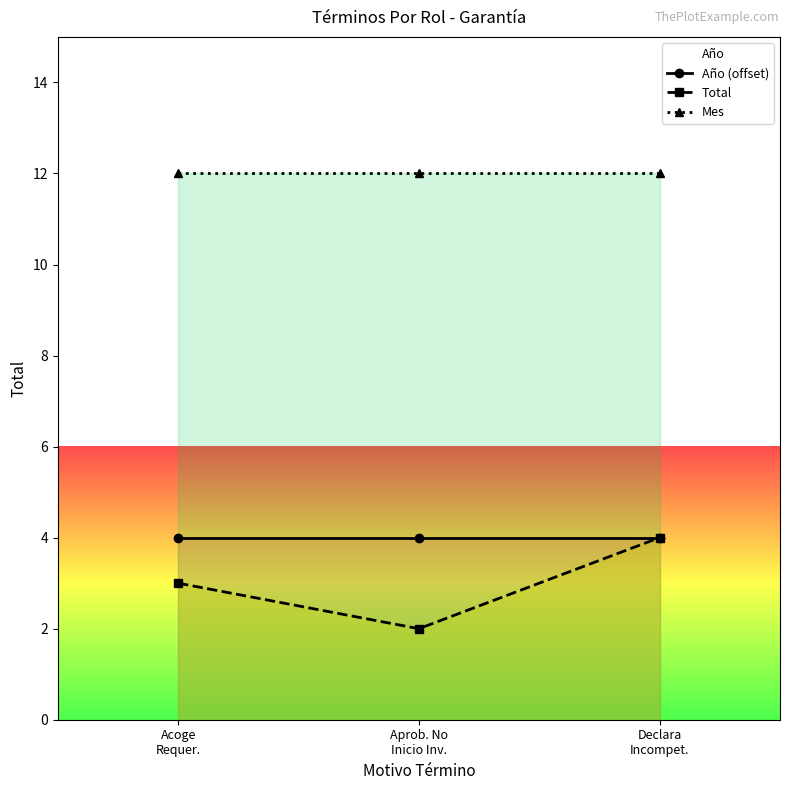

Reading left to right, transcribe all the data shown in this chart.

Año (offset): 4	4	4
Total: 3	2	4
Mes: 12	12	12